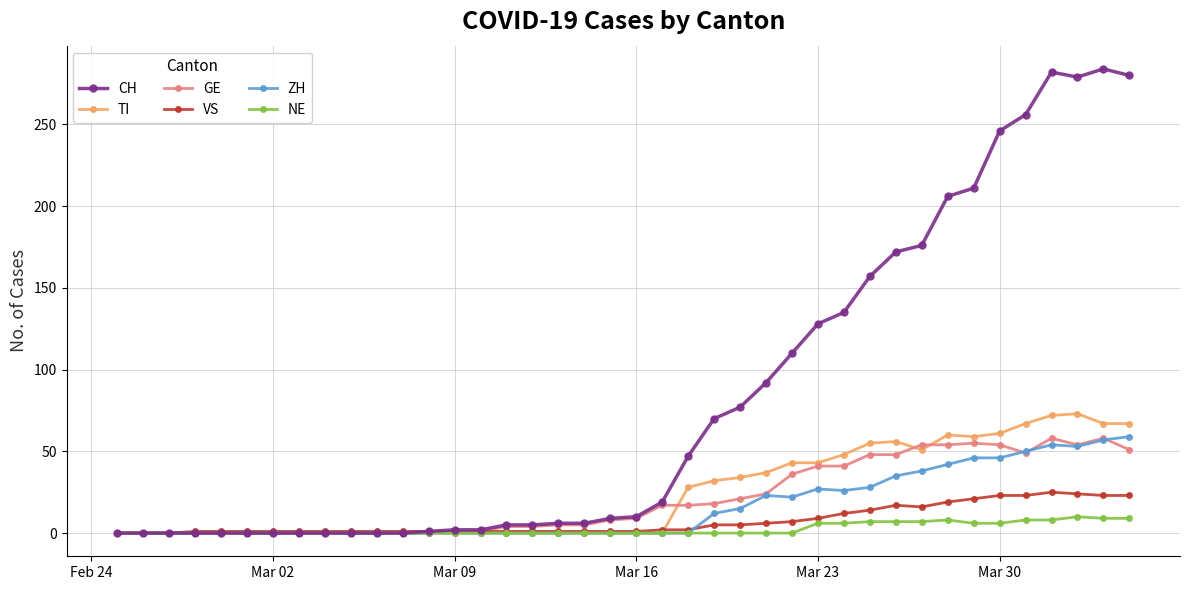

Which series has the largest range (max minus min)?

CH